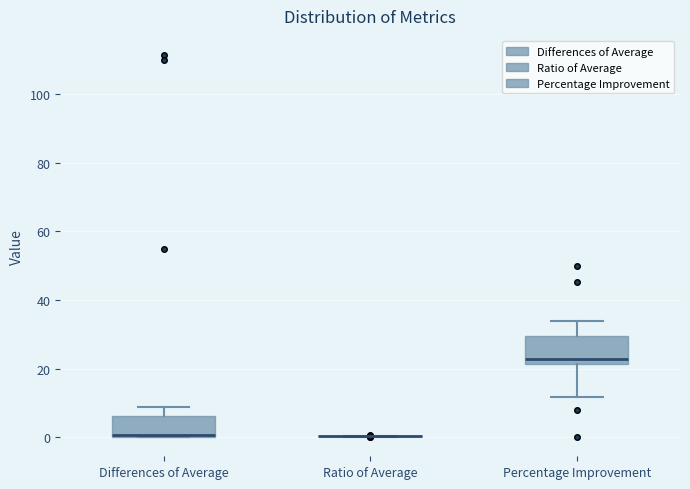

Where is the lower edge of the box for Percentage Improvement on the y-axis? The values are not printed on the chart, so give them approximately, as read against the axis.

22